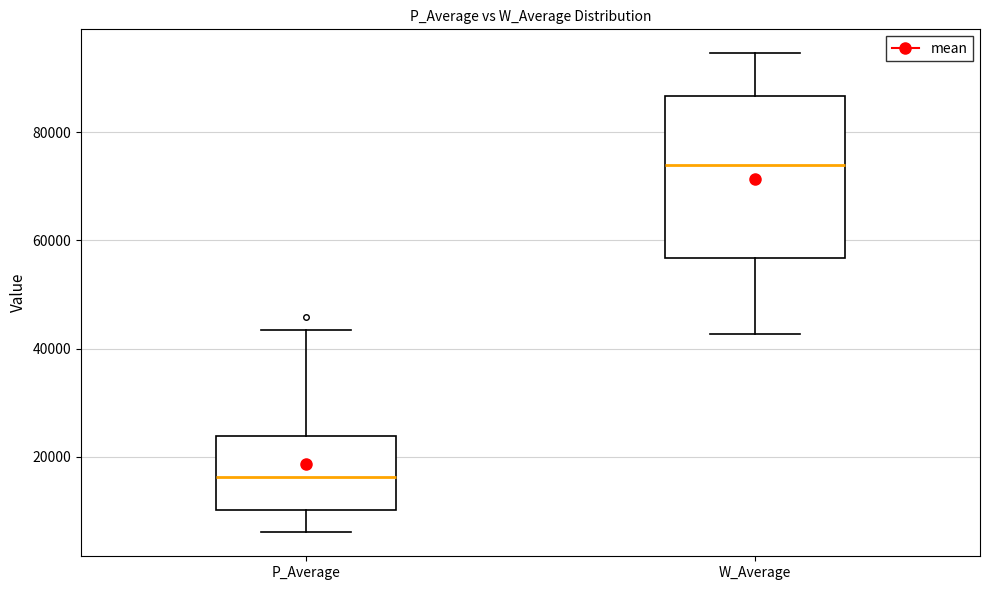

Reading left to right, transcribe this box plot: for each box, give where its median line is, the range the box spans, and where its two whiskers end, as read against the y-axis. The values are not printed on the chart, so give them approximately, as read against the axis.

P_Average: median 16000, box 10000 to 24000, whiskers 6000 to 44000
W_Average: median 74000, box 56000 to 86000, whiskers 42000 to 94000